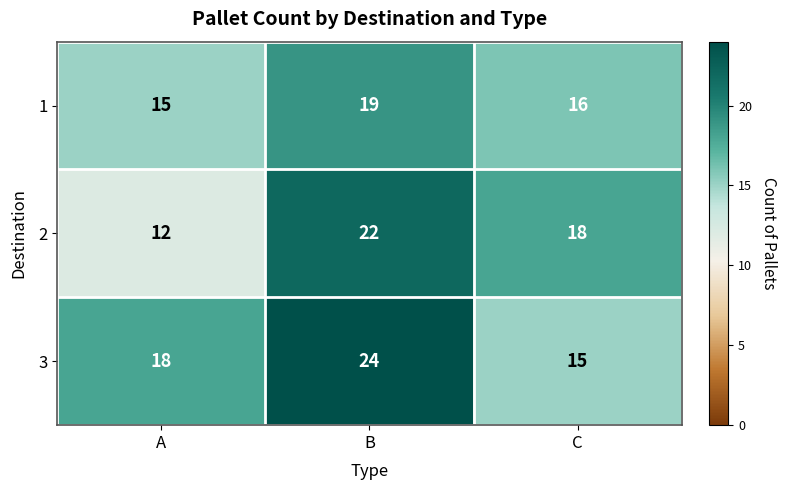

What is the sum of the 3 values at C and A?

33